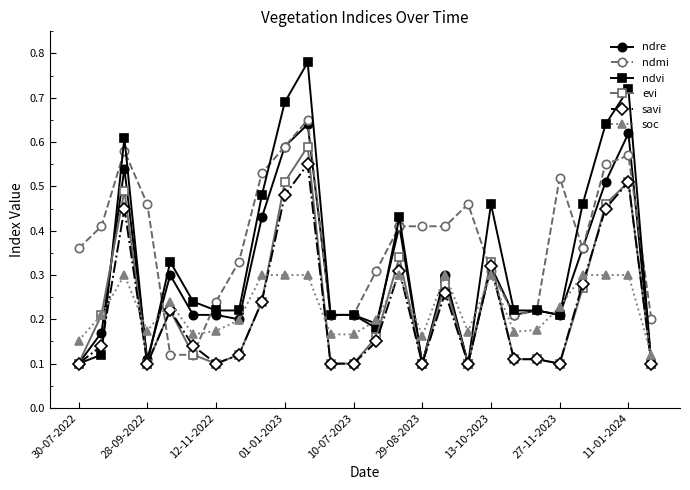

True or false: ndvi and soc intersect in this chart.

True